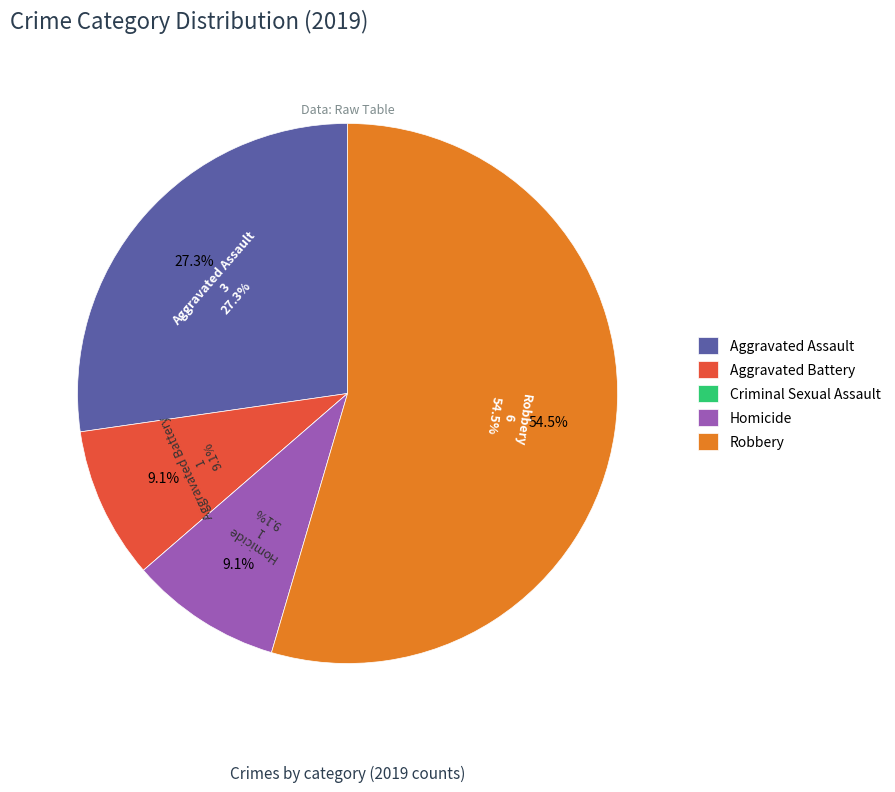

Does any single category account for the majority?

Yes